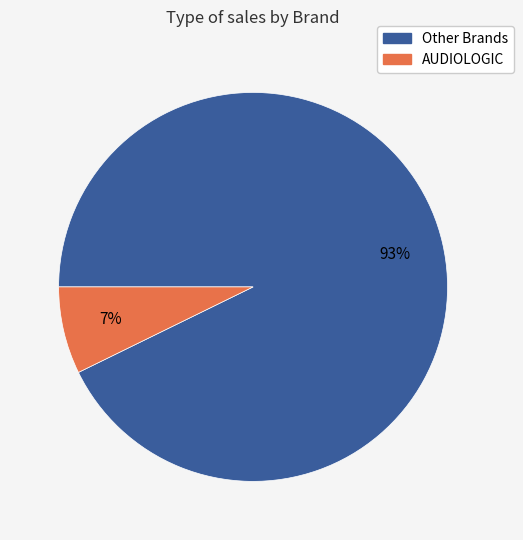

Does any single category account for the majority?

Yes